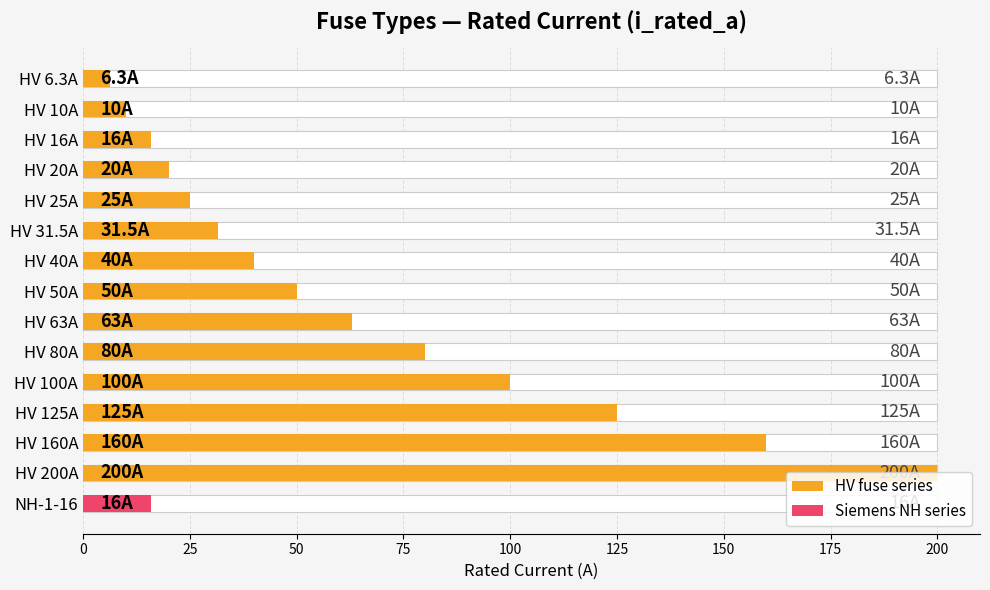

The chart shows a value of 17.1 at HV 31.5A. True or false?

False